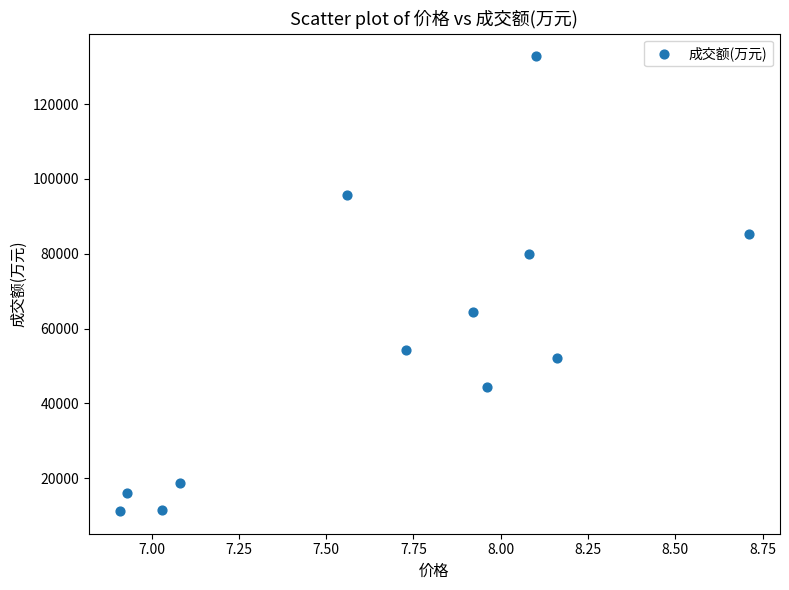

What is the average Y value?

55540